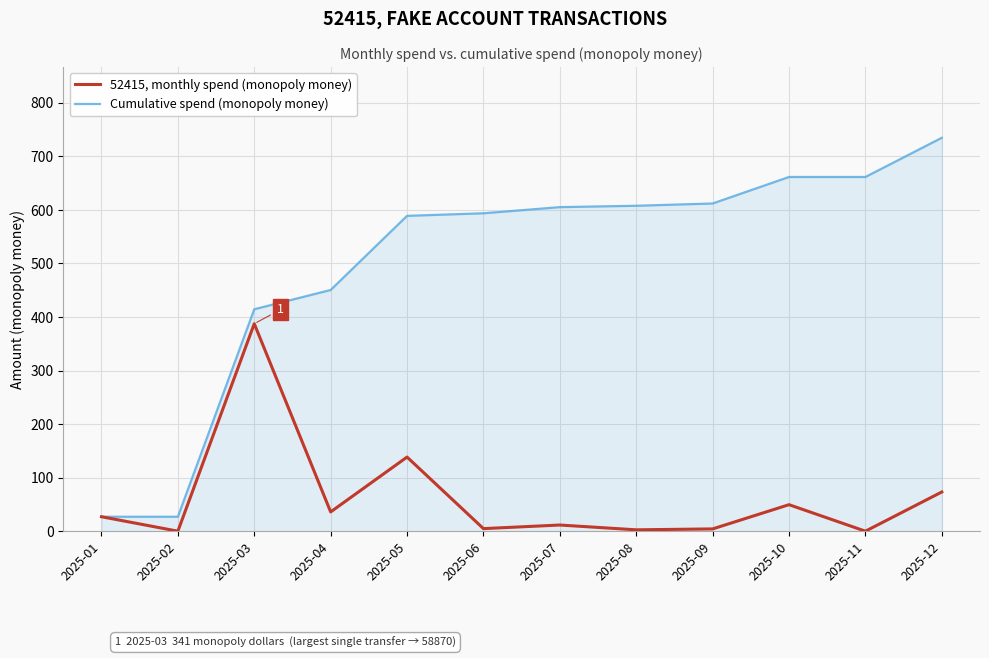

The value of Cumulative spend (monopoly money) at 2025-09 is 612.0. True or false?

True